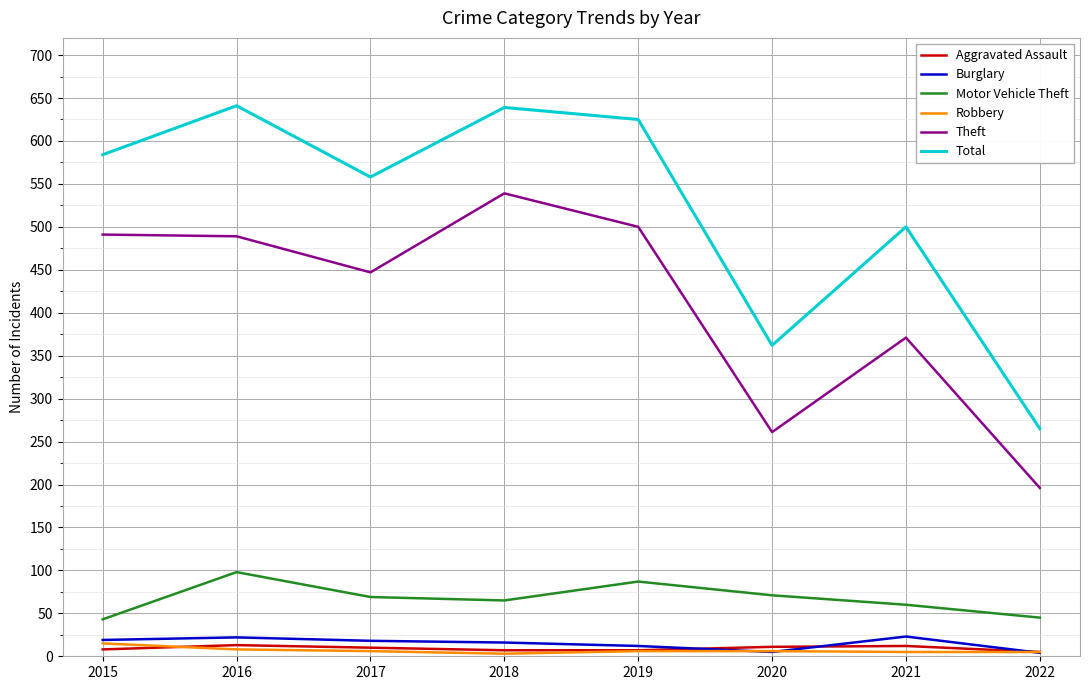

Does the chart have visible grid lines?

Yes